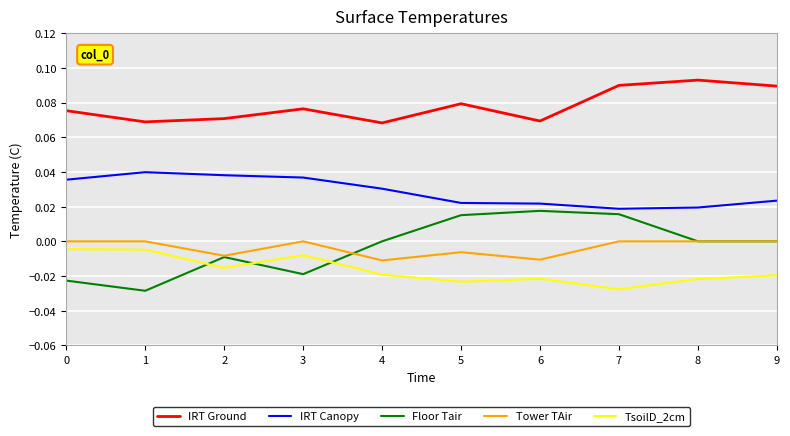

Which series has the widest spread of values?

Floor Tair